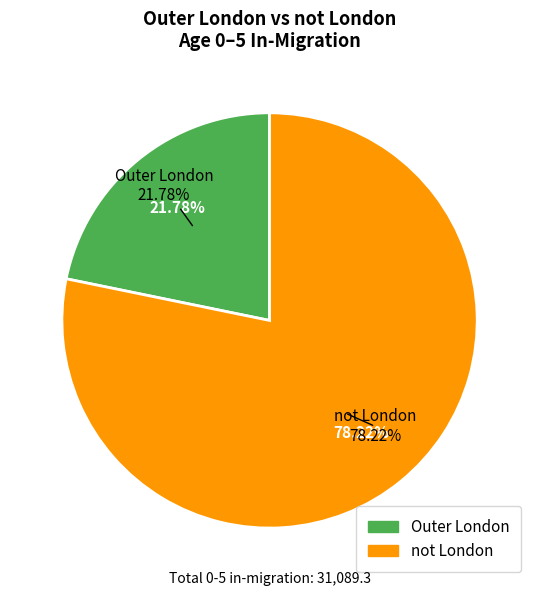

Which slice is the smallest?

Outer London